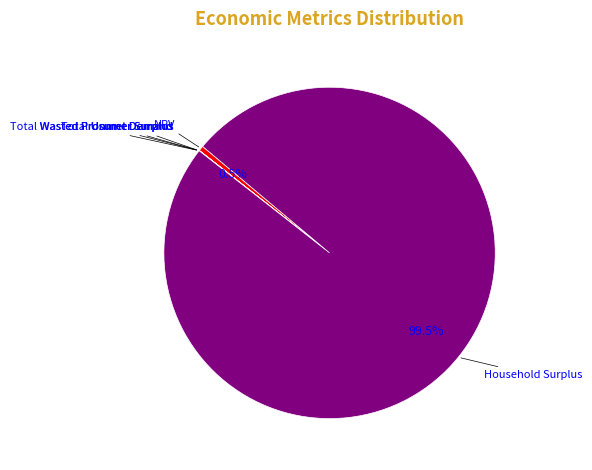

Which category has the biggest portion of the pie?

Household Surplus